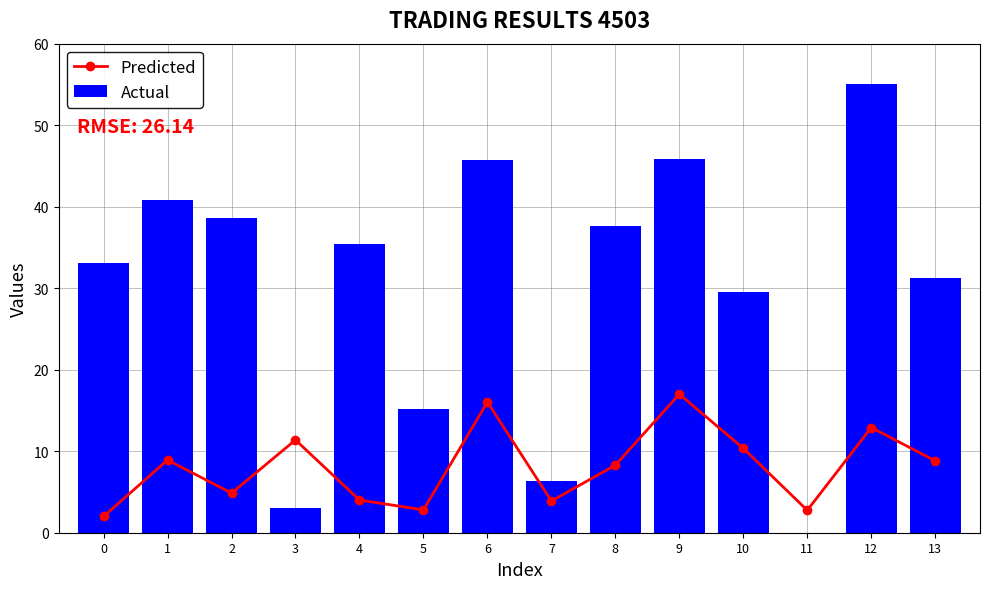

The Predicted series shows 12.9 at 12. True or false?

True